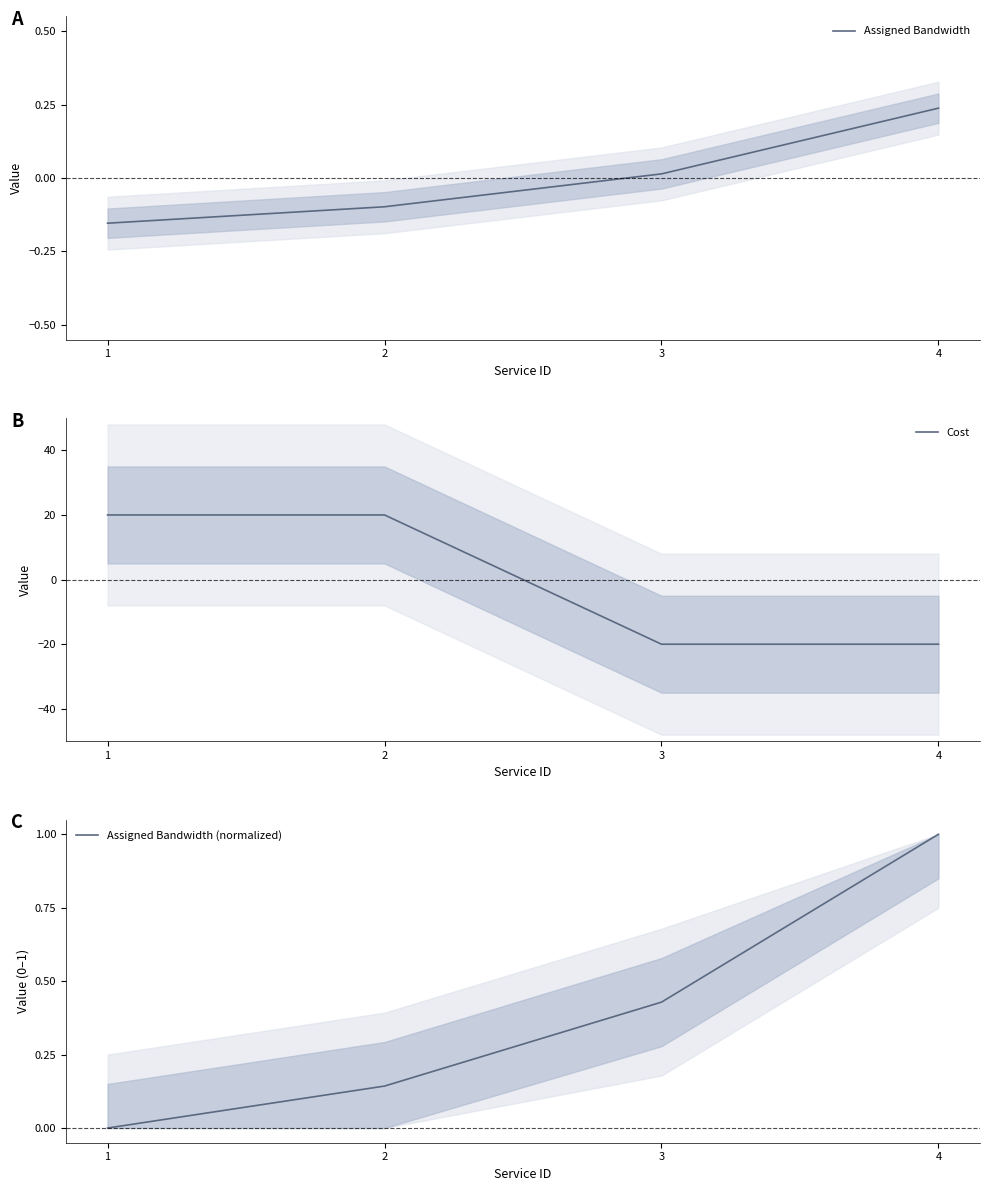

What are all the series names shown in the legend?

Assigned Bandwidth, Cost, Assigned Bandwidth (normalized)